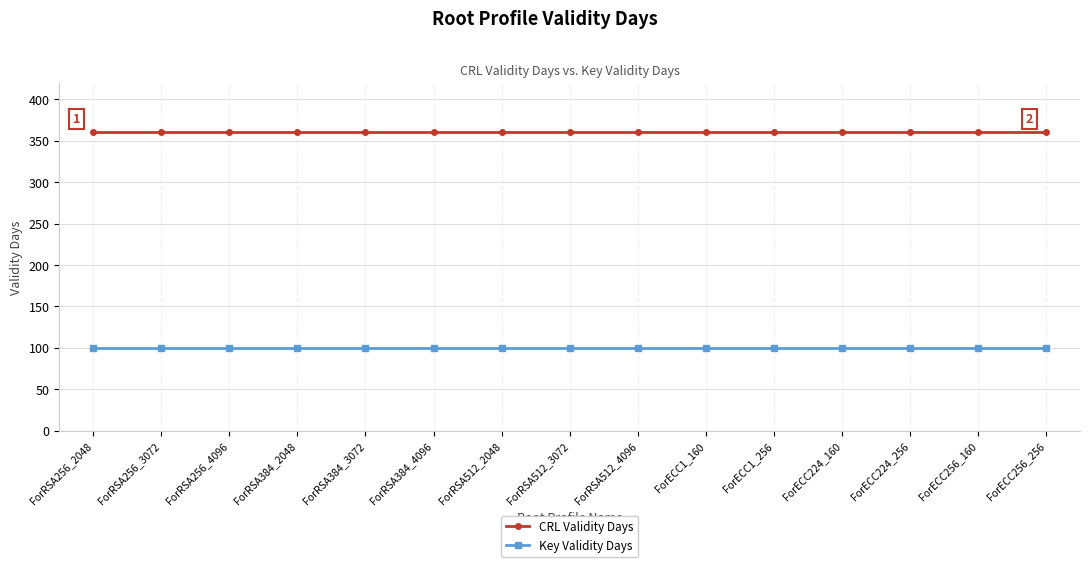

What is the greatest value displayed?

360